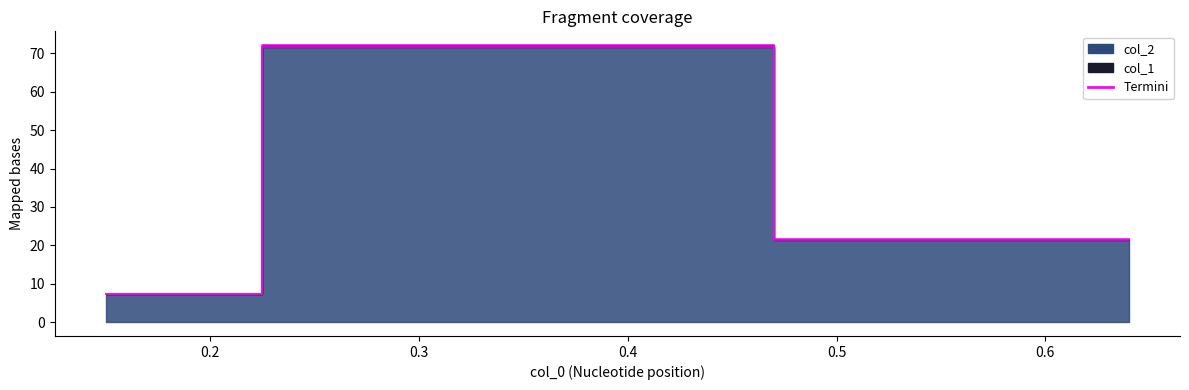

Which category has the highest value across all series?

0.3